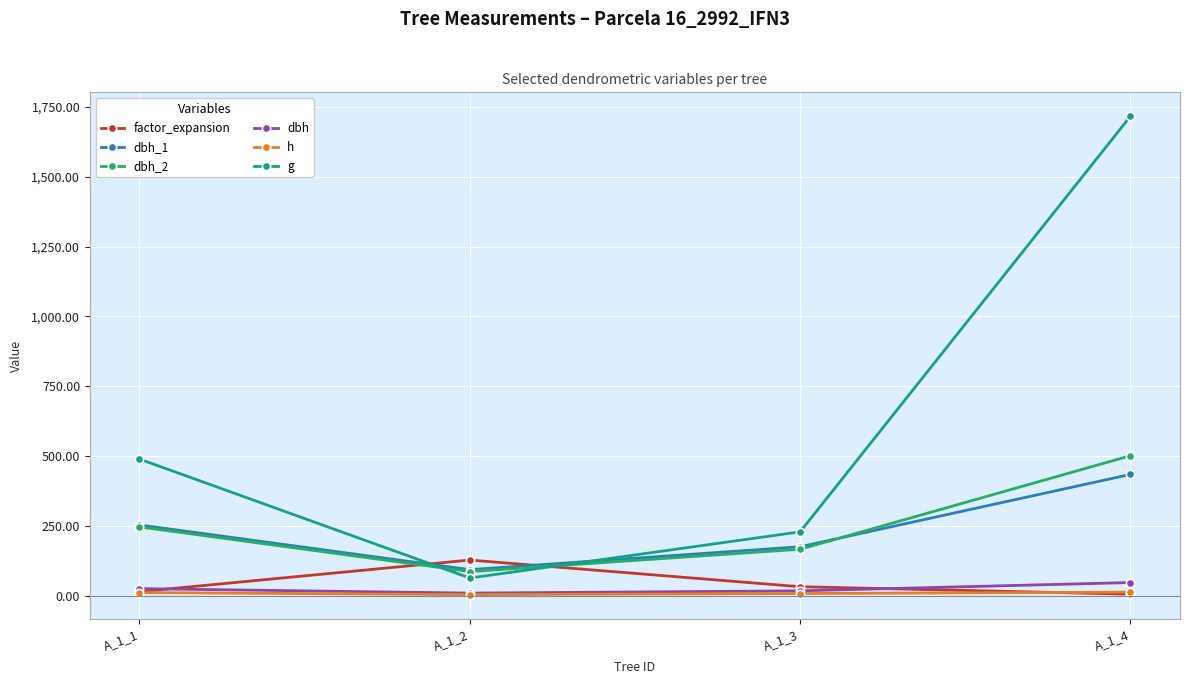

How many values in the factor_expansion series are below 31?

2